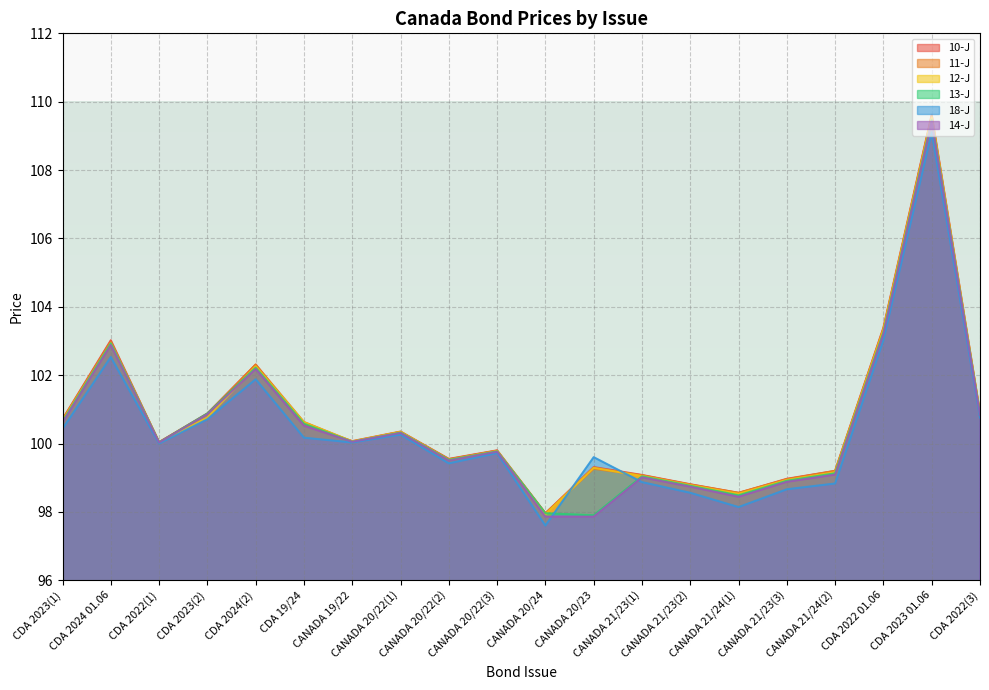

Reading right to left, list all the values displayed in this chart.

10-J: CDA 2022(3)=100.9	CDA 2023 01.06=109.6	CDA 2022 01.06=103.4	CANADA 21/24(2)=99.2	CANADA 21/23(3)=99.0	CANADA 21/24(1)=98.6	CANADA 21/23(2)=98.8	CANADA 21/23(1)=99.1	CANADA 20/23=99.3	CANADA 20/24=98.0	CANADA 20/22(3)=99.8	CANADA 20/22(2)=99.5	CANADA 20/22(1)=100.3	CANADA 19/22=100.1	CDA 19/24=100.6	CDA 2024(2)=102.3	CDA 2023(2)=100.9	CDA 2022(1)=100.0	CDA 2024 01.06=103.0	CDA 2023(1)=100.7
11-J: CDA 2022(3)=100.9	CDA 2023 01.06=109.6	CDA 2022 01.06=103.4	CANADA 21/24(2)=99.2	CANADA 21/23(3)=99.0	CANADA 21/24(1)=98.6	CANADA 21/23(2)=98.8	CANADA 21/23(1)=99.1	CANADA 20/23=99.3	CANADA 20/24=98.0	CANADA 20/22(3)=99.8	CANADA 20/22(2)=99.5	CANADA 20/22(1)=100.3	CANADA 19/22=100.1	CDA 19/24=100.6	CDA 2024(2)=102.3	CDA 2023(2)=100.9	CDA 2022(1)=100.0	CDA 2024 01.06=103.0	CDA 2023(1)=100.7
12-J: CDA 2022(3)=100.9	CDA 2023 01.06=109.5	CDA 2022 01.06=103.3	CANADA 21/24(2)=99.2	CANADA 21/23(3)=98.9	CANADA 21/24(1)=98.5	CANADA 21/23(2)=98.8	CANADA 21/23(1)=99.0	CANADA 20/23=99.3	CANADA 20/24=97.9	CANADA 20/22(3)=99.8	CANADA 20/22(2)=99.5	CANADA 20/22(1)=100.3	CANADA 19/22=100.1	CDA 19/24=100.6	CDA 2024(2)=102.3	CDA 2023(2)=100.8	CDA 2022(1)=100.0	CDA 2024 01.06=102.9	CDA 2023(1)=100.7
13-J: CDA 2022(3)=100.8	CDA 2023 01.06=109.5	CDA 2022 01.06=103.2	CANADA 21/24(2)=99.1	CANADA 21/23(3)=98.9	CANADA 21/24(1)=98.5	CANADA 21/23(2)=98.8	CANADA 21/23(1)=99.0	CANADA 20/23=97.9	CANADA 20/24=98.0	CANADA 20/22(3)=99.8	CANADA 20/22(2)=99.5	CANADA 20/22(1)=100.3	CANADA 19/22=100.0	CDA 19/24=100.6	CDA 2024(2)=102.2	CDA 2023(2)=100.9	CDA 2022(1)=100.0	CDA 2024 01.06=102.9	CDA 2023(1)=100.6
18-J: CDA 2022(3)=100.8	CDA 2023 01.06=109.1	CDA 2022 01.06=103.0	CANADA 21/24(2)=98.8	CANADA 21/23(3)=98.7	CANADA 21/24(1)=98.1	CANADA 21/23(2)=98.6	CANADA 21/23(1)=98.9	CANADA 20/23=99.6	CANADA 20/24=97.6	CANADA 20/22(3)=99.7	CANADA 20/22(2)=99.4	CANADA 20/22(1)=100.3	CANADA 19/22=100.0	CDA 19/24=100.2	CDA 2024(2)=101.9	CDA 2023(2)=100.7	CDA 2022(1)=100.0	CDA 2024 01.06=102.5	CDA 2023(1)=100.4
14-J: CDA 2022(3)=100.8	CDA 2023 01.06=109.4	CDA 2022 01.06=103.2	CANADA 21/24(2)=99.1	CANADA 21/23(3)=98.9	CANADA 21/24(1)=98.4	CANADA 21/23(2)=98.7	CANADA 21/23(1)=99.0	CANADA 20/23=97.9	CANADA 20/24=97.9	CANADA 20/22(3)=99.8	CANADA 20/22(2)=99.5	CANADA 20/22(1)=100.3	CANADA 19/22=100.0	CDA 19/24=100.5	CDA 2024(2)=102.2	CDA 2023(2)=100.9	CDA 2022(1)=100.0	CDA 2024 01.06=102.9	CDA 2023(1)=100.6